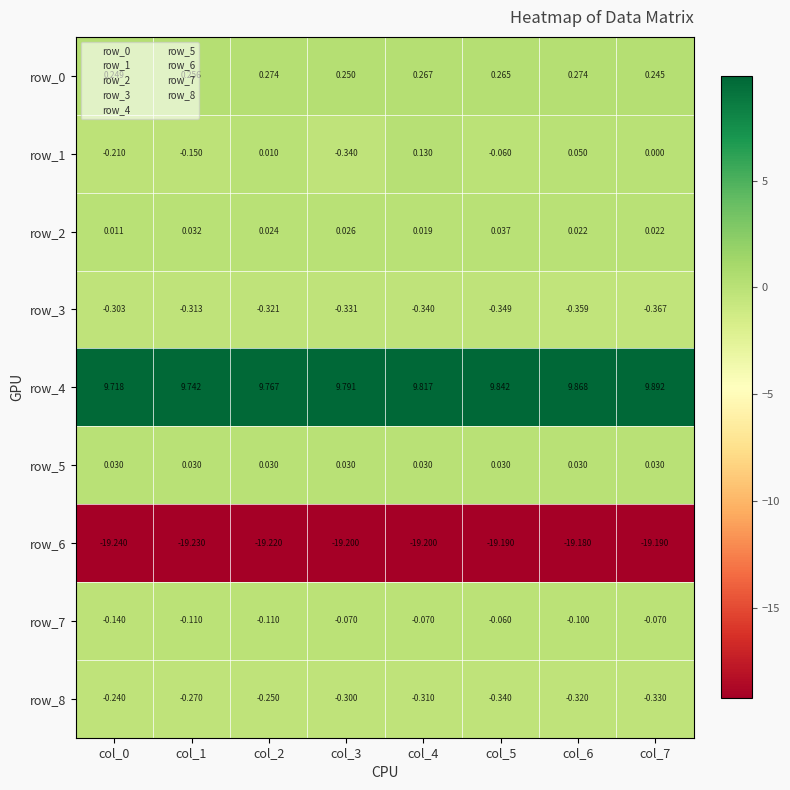

Is the value of row_8 at col_4 greater than the value of row_3 at col_1?

Yes